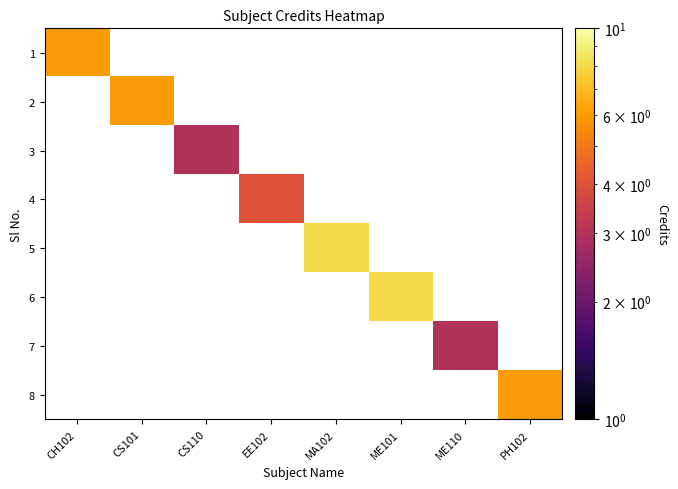

Count the number of categories in the chart.

8